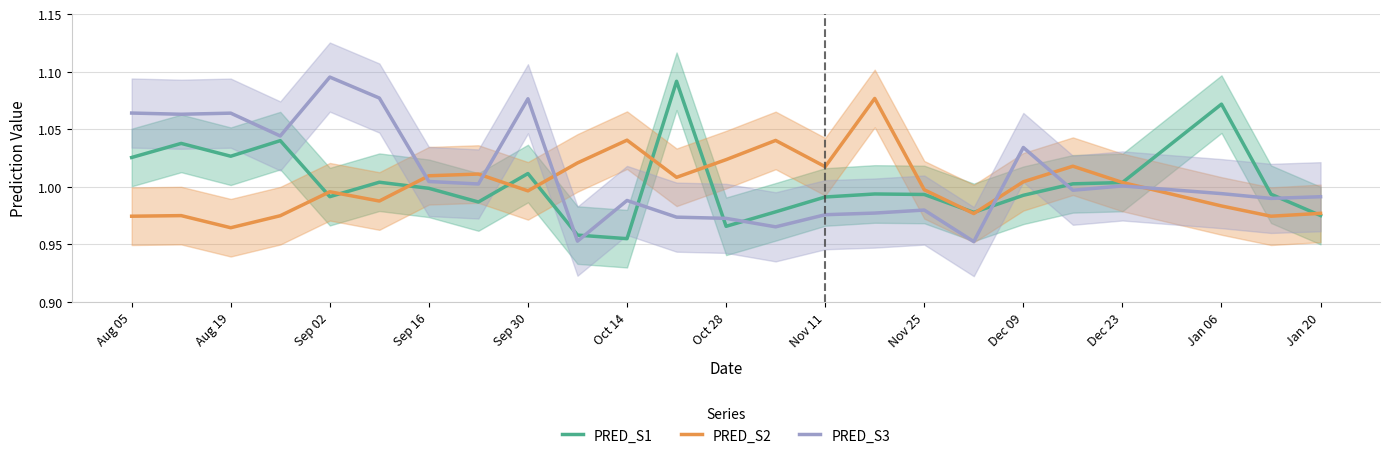

True or false: PRED_S3 has more than 1 interior local peaks.

True